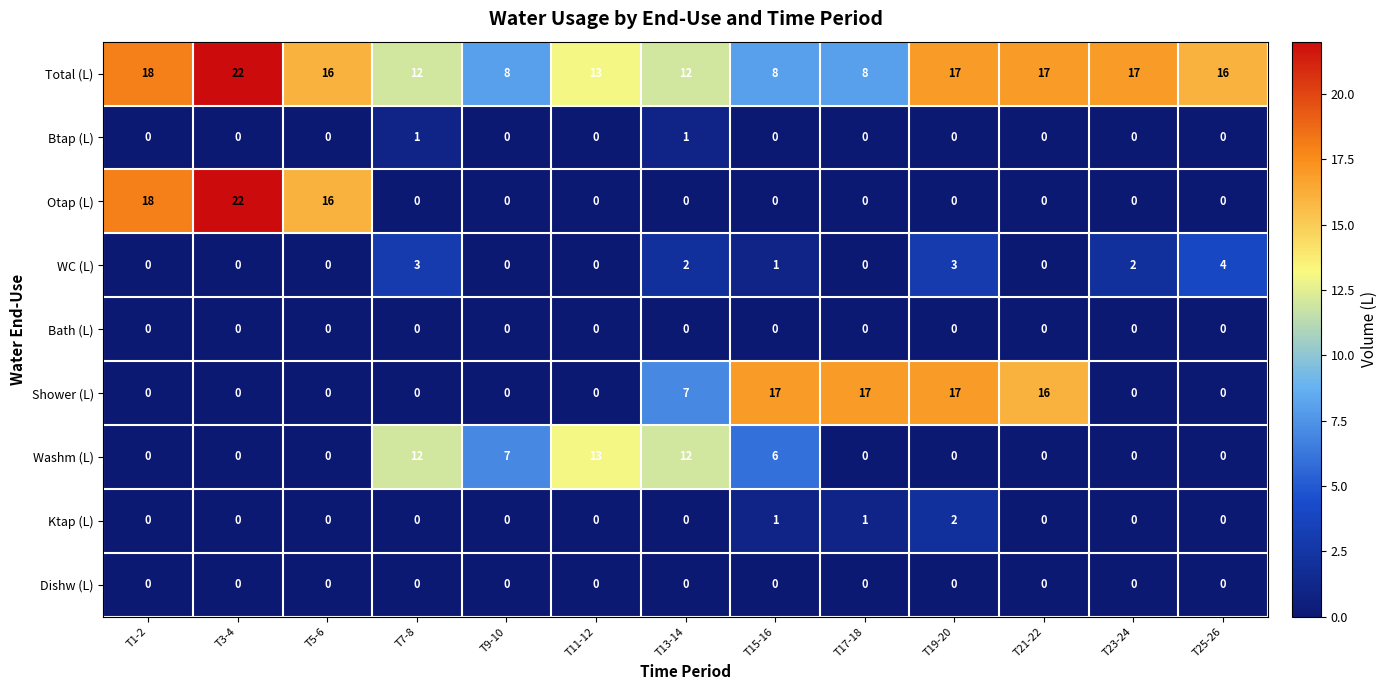

What is the average value of the Shower (L) series?

6